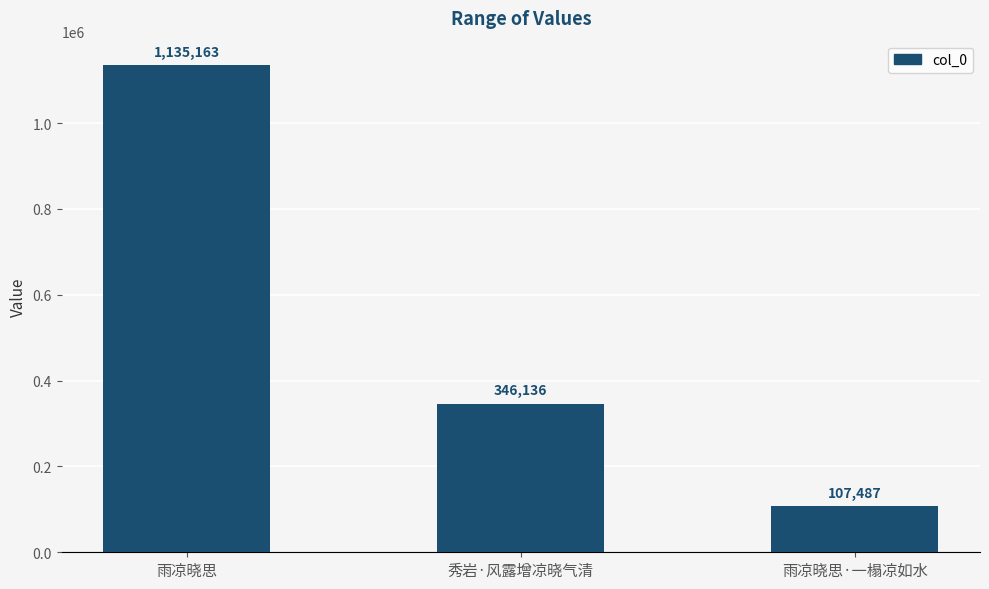

How many bars are there in total?

3